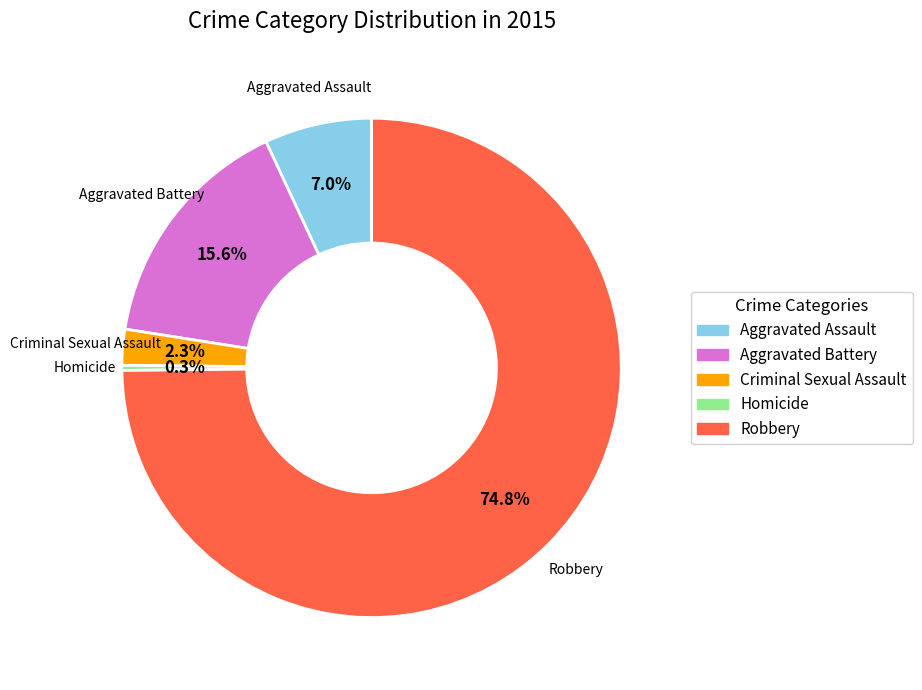

What is the ratio of the value at Aggravated Battery to the value at Homicide?

47.0